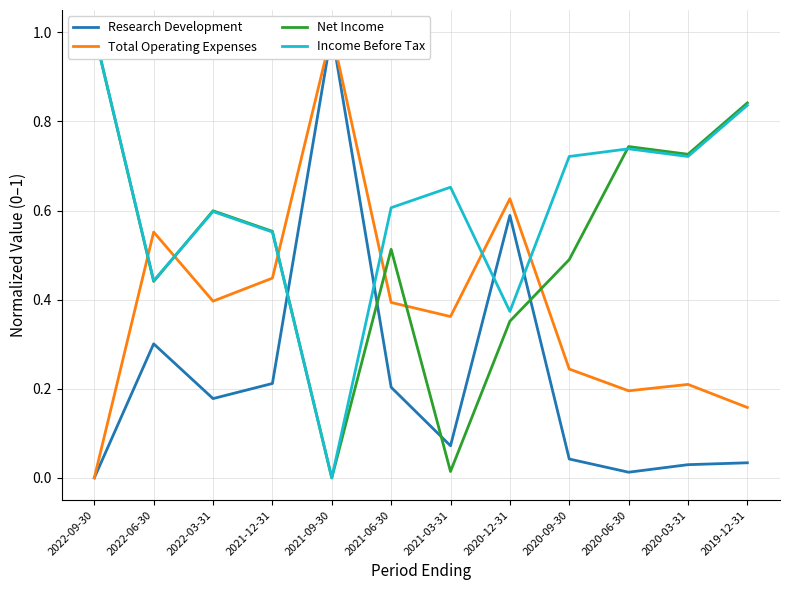

What is the approximate value of Net Income at 2022-06-30?

0.4